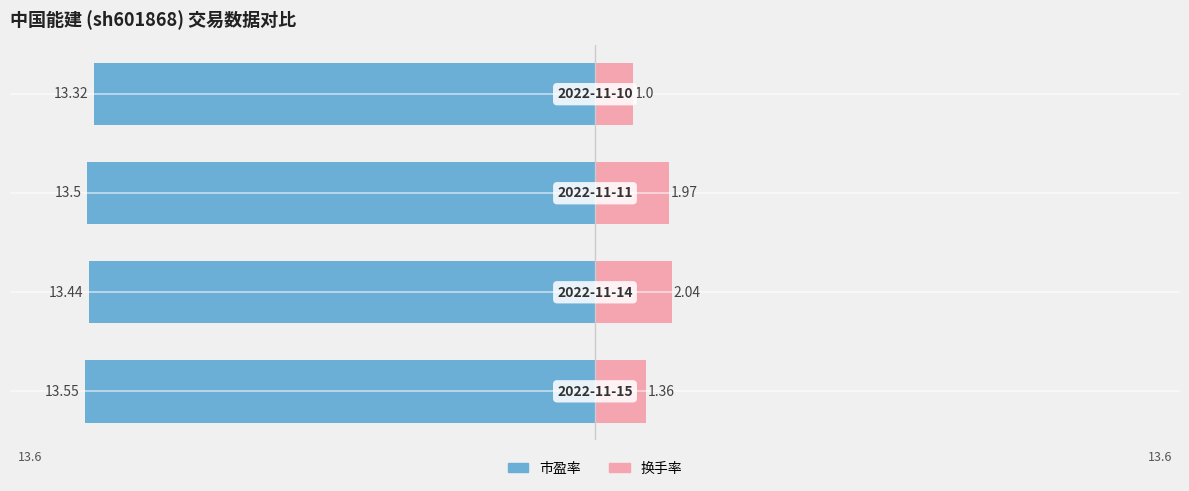

Reading left to right, extract all data points from this chart.

市盈率: -13.6	-13.4	-13.5	-13.3
换手率: 1.4	2.0	2.0	1.0